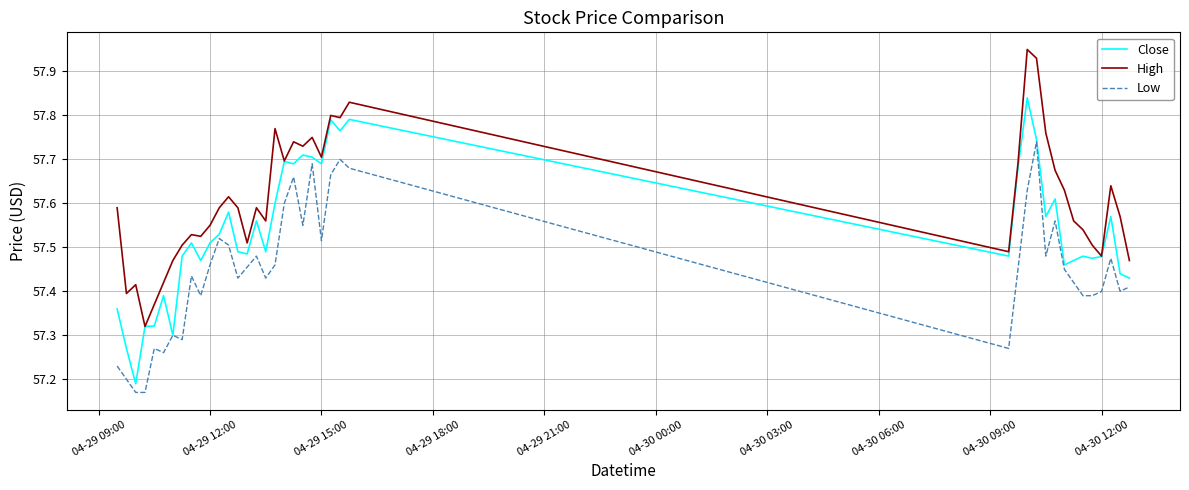

Count the number of data series in this chart.

3